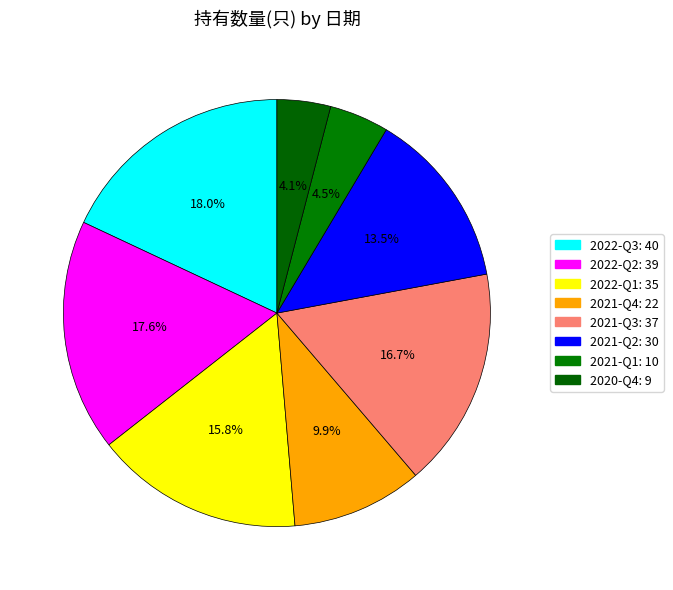

How many segments does this pie chart have?

8